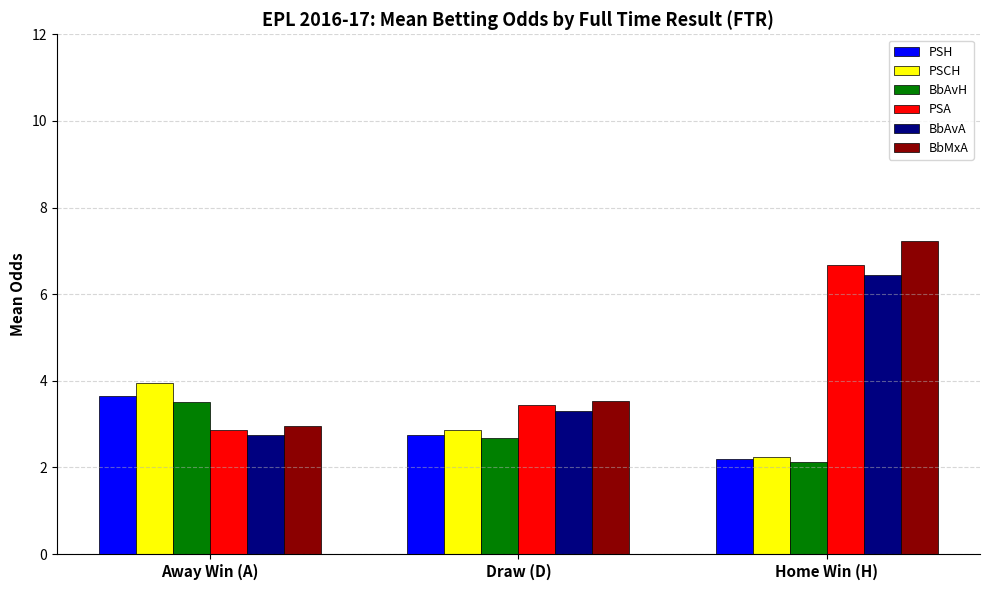

At how many categories does at least one series exceed 4?

1